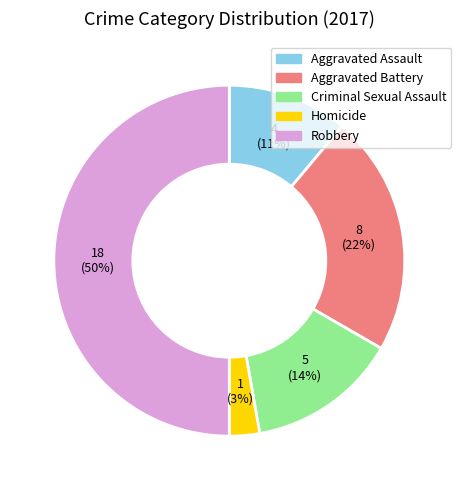

To the nearest percent, what is the difference between the largest and smallest slice percentages?

47%